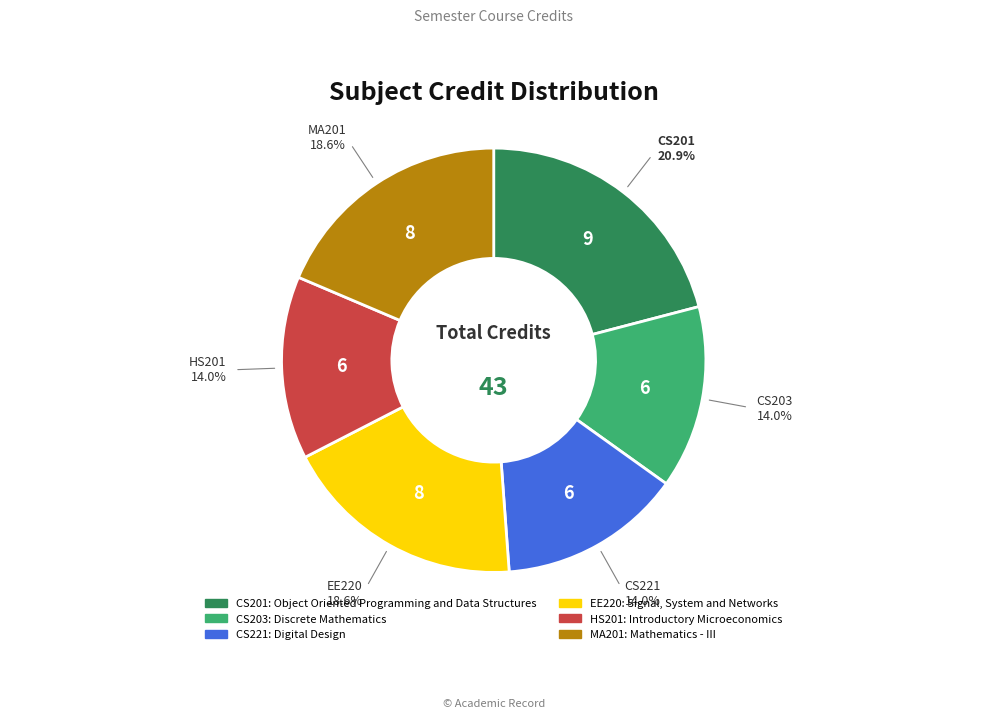

How many slices are in this pie chart?

6